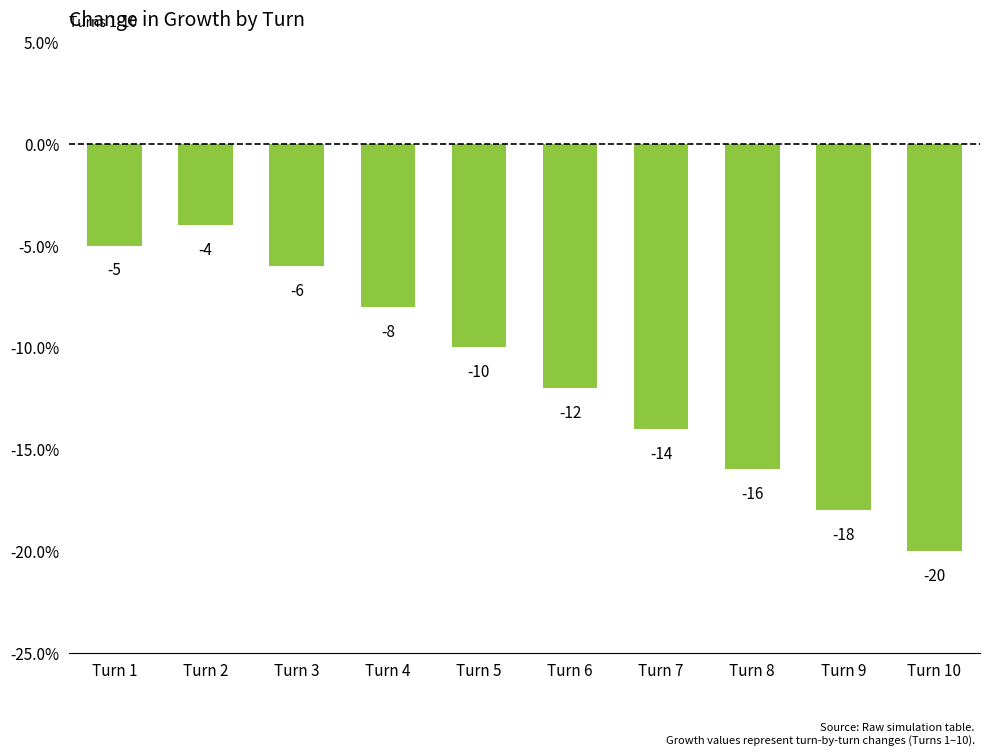

How many bars are there in total?

10